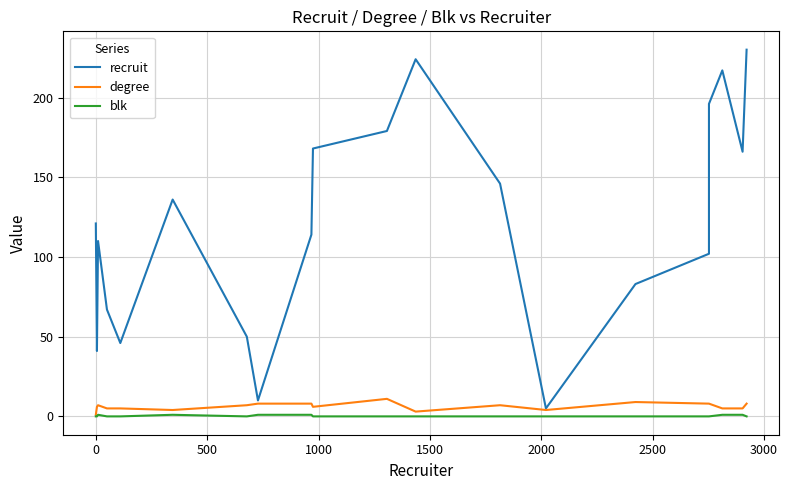

How many distinct data groups are displayed?

3